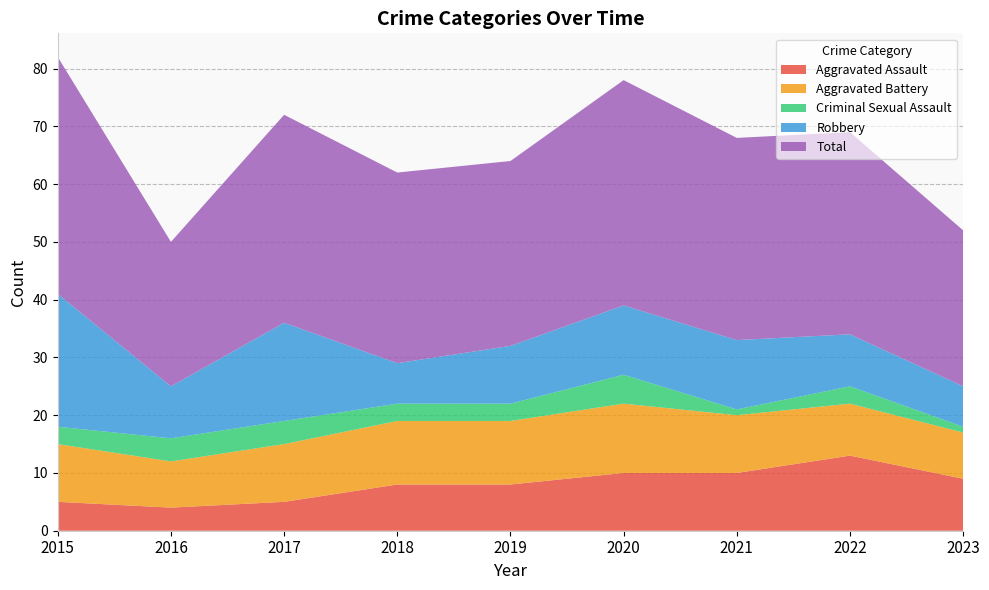

Reading left to right, what are all the values shown in this chart?

Aggravated Assault: 2015=5	2016=4	2017=5	2018=8	2019=8	2020=10	2021=10	2022=13	2023=9
Aggravated Battery: 2015=10	2016=8	2017=10	2018=11	2019=11	2020=12	2021=10	2022=9	2023=8
Criminal Sexual Assault: 2015=3	2016=4	2017=4	2018=3	2019=3	2020=5	2021=1	2022=3	2023=1
Robbery: 2015=23	2016=9	2017=17	2018=7	2019=10	2020=12	2021=12	2022=9	2023=7
Total: 2015=41	2016=25	2017=36	2018=33	2019=32	2020=39	2021=35	2022=35	2023=27